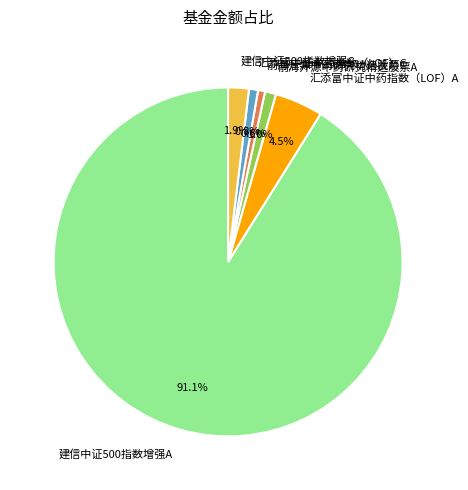

Which slice represents more than half of the pie?

建信中证500指数增强A